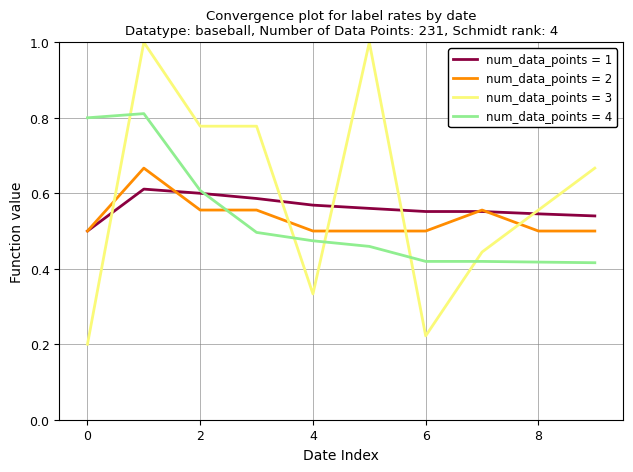

After their last crossing, which series has the higher values: num_data_points = 3 or num_data_points = 1?

num_data_points = 3